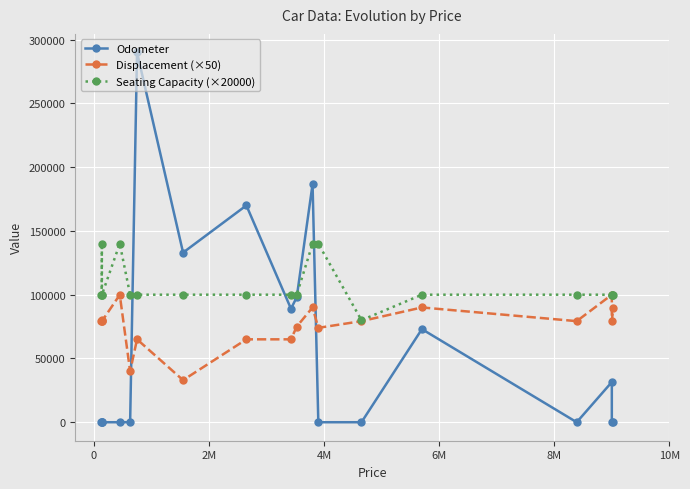

True or false: Displacement (×50) and Seating Capacity (×20000) intersect in this chart.

False